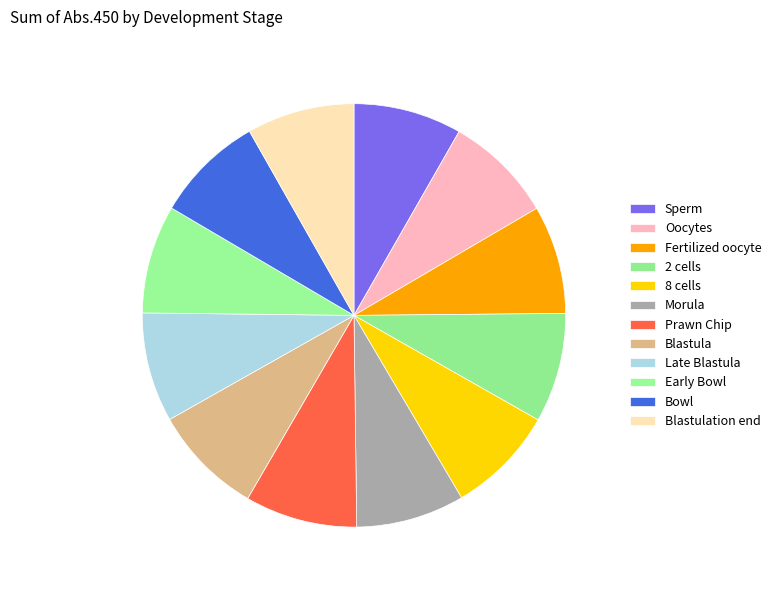

What percentage is NOT represented by Late Blastula?

91.6%